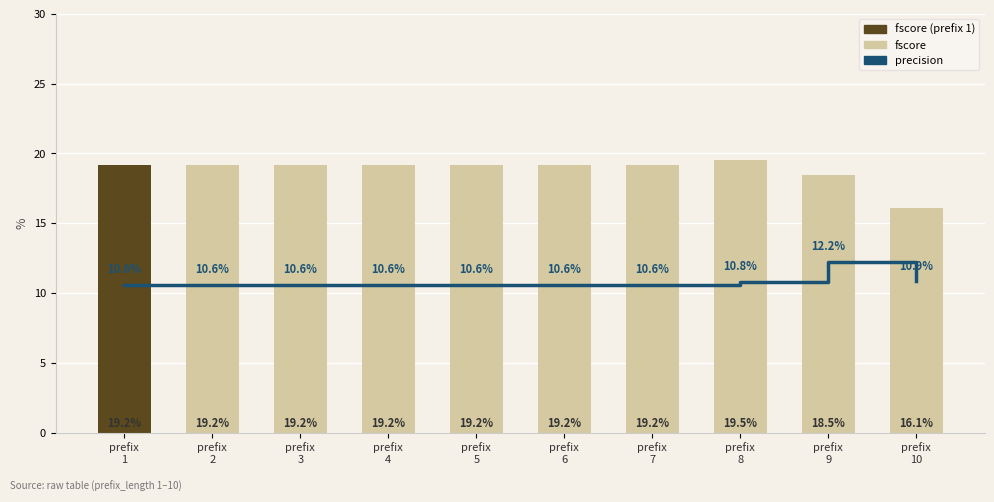

What is the value of the fscore bar at the 10th from the left?

0.2